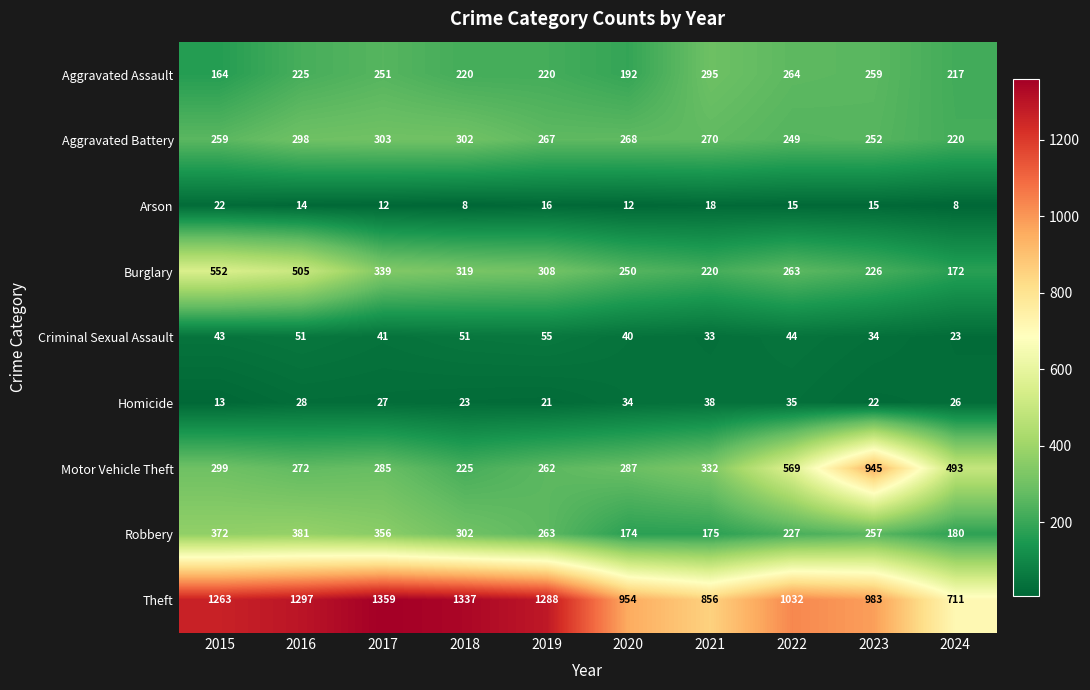

What is the average value of the Burglary series?

315